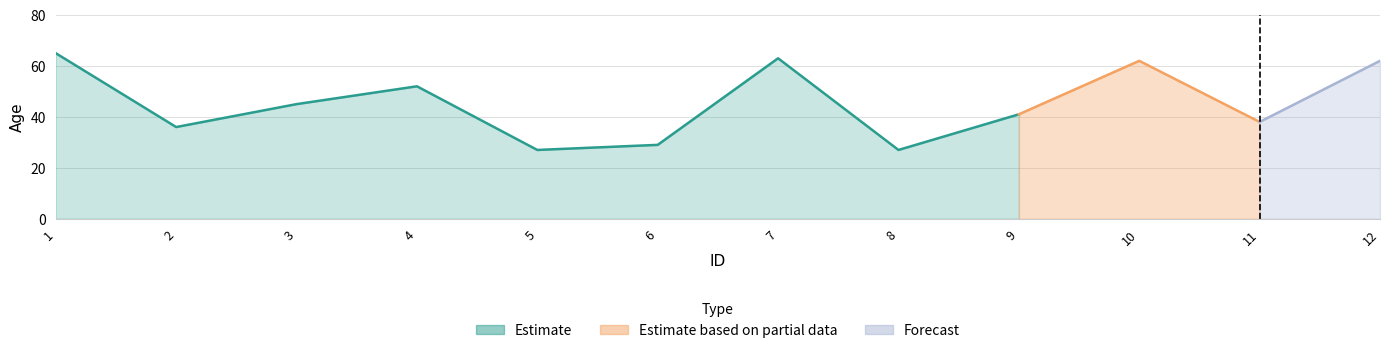

How many data points are less than 45?

6